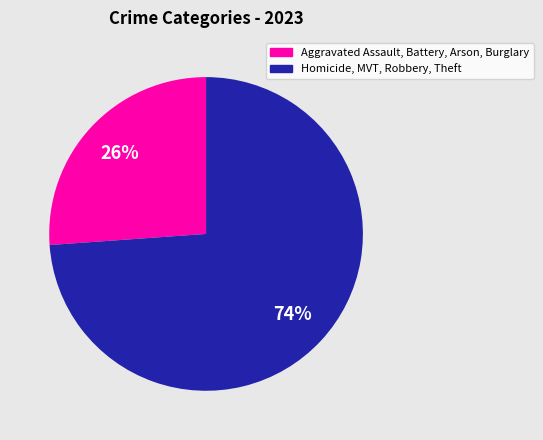

Does any single category account for the majority?

Yes